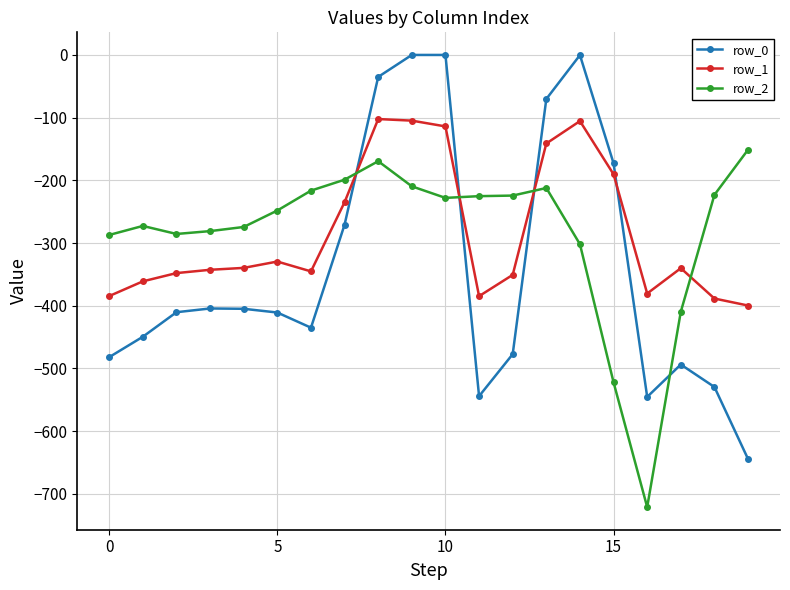

List the series in order of their peak value, lowest first.

row_2, row_1, row_0